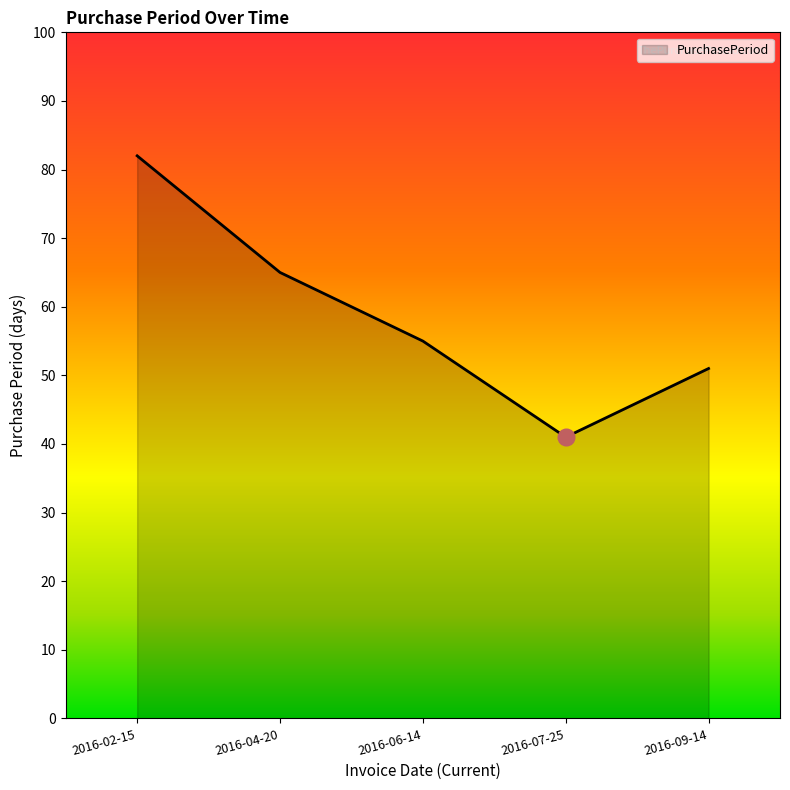

Which category has the highest value across all series?

2016-02-15